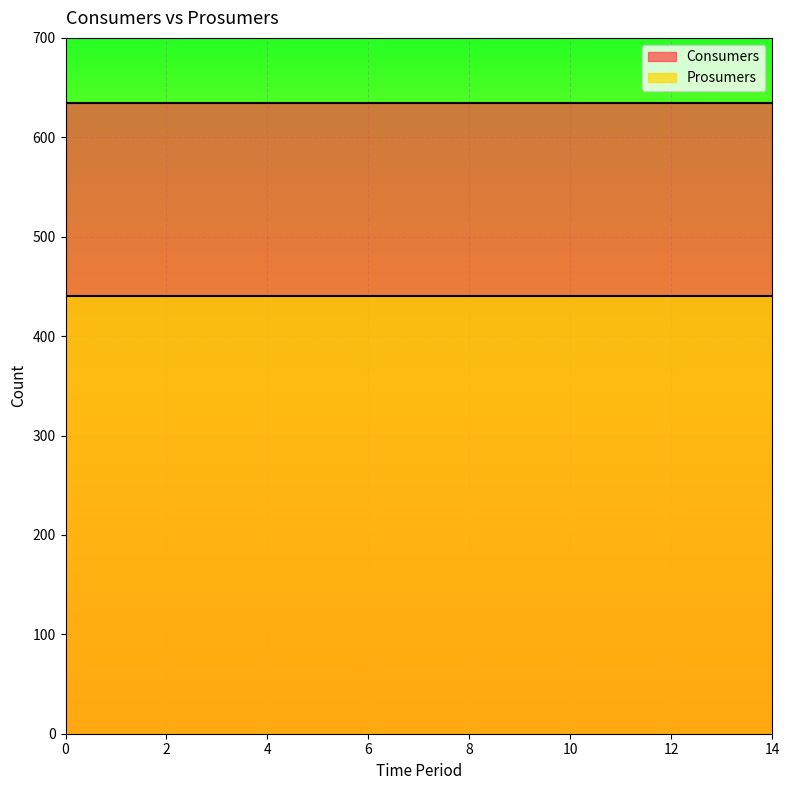

The Prosumers series shows 440 at 13. True or false?

True